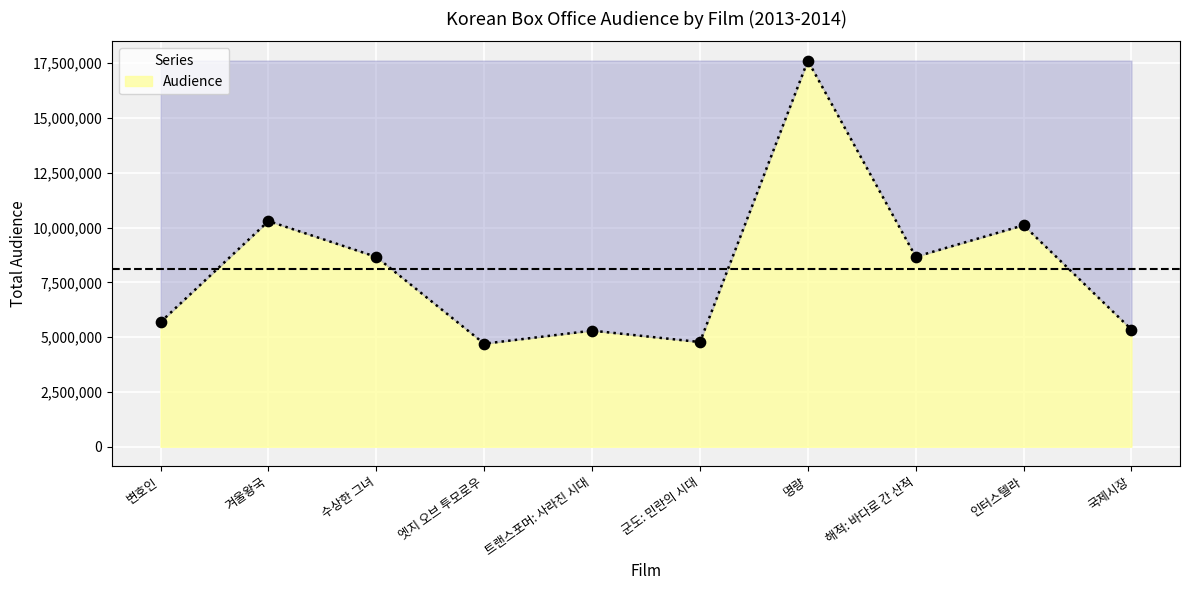

Approximately how many times larger is the value at 군도: 민란의 시대 compared to 명량?

0.3